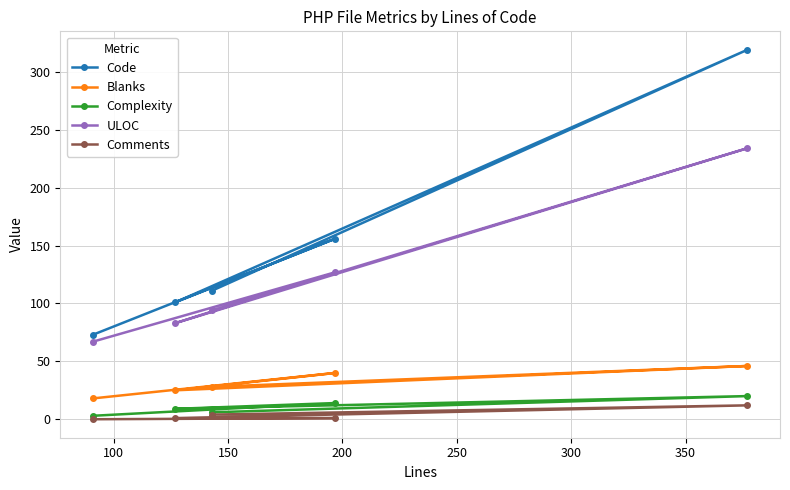

What is the maximum value for Blanks?

46